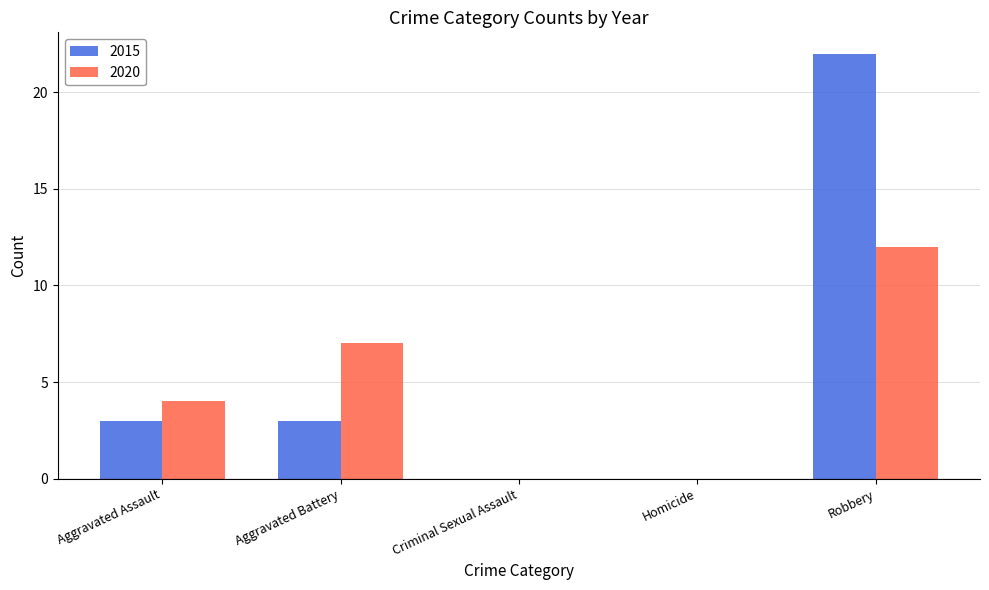

What is the sum of all 2015 values?

28